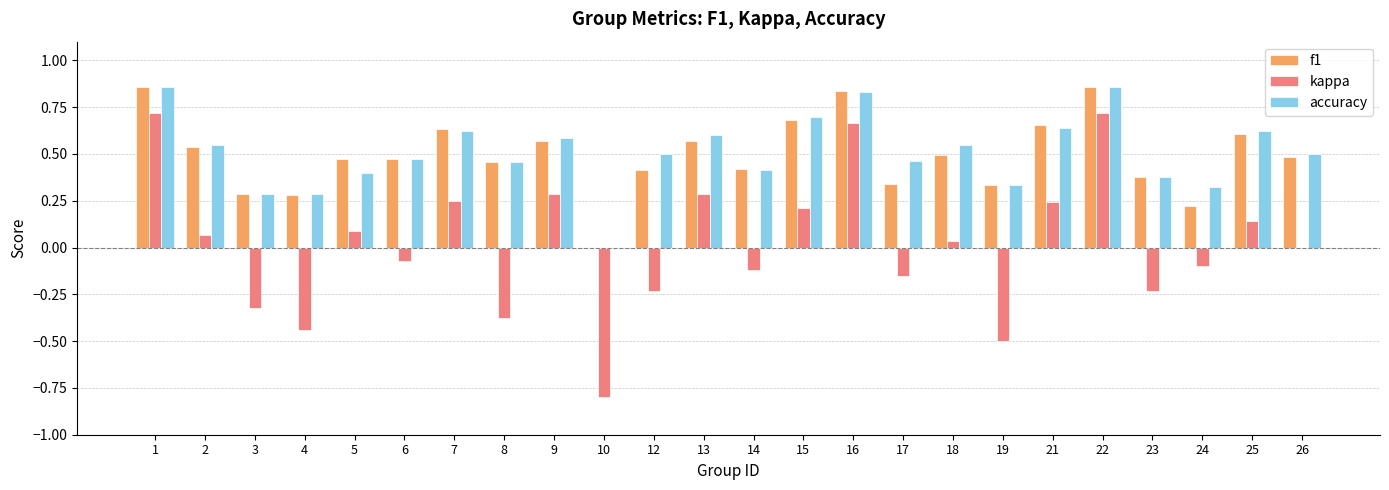

What is the total value across all series at 10?

-0.8